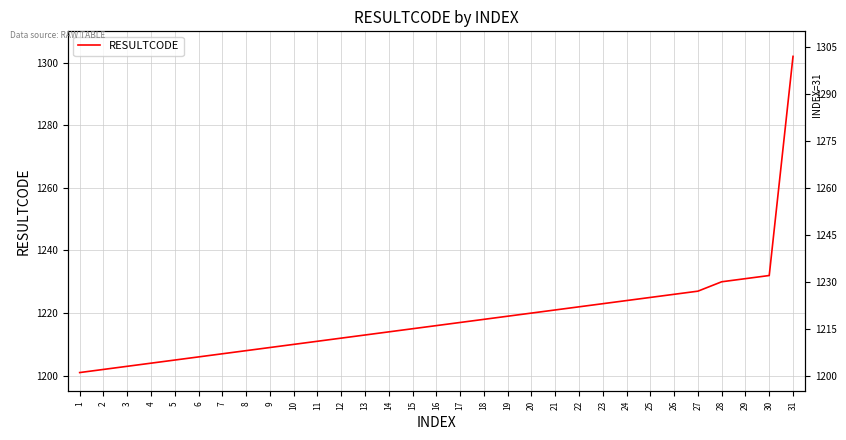

Which label corresponds to the smallest value in the chart?

1